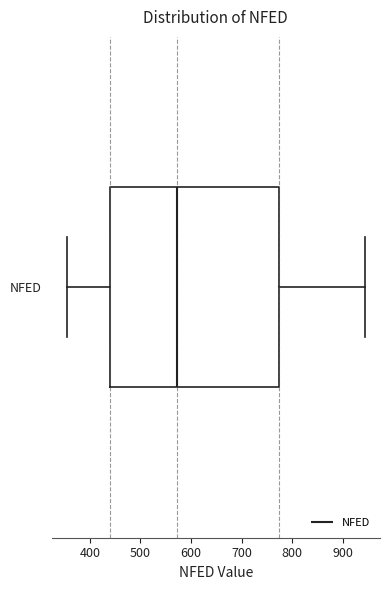

Where is the right edge of the box for NFED on the x-axis? The values are not printed on the chart, so give them approximately, as read against the axis.

770